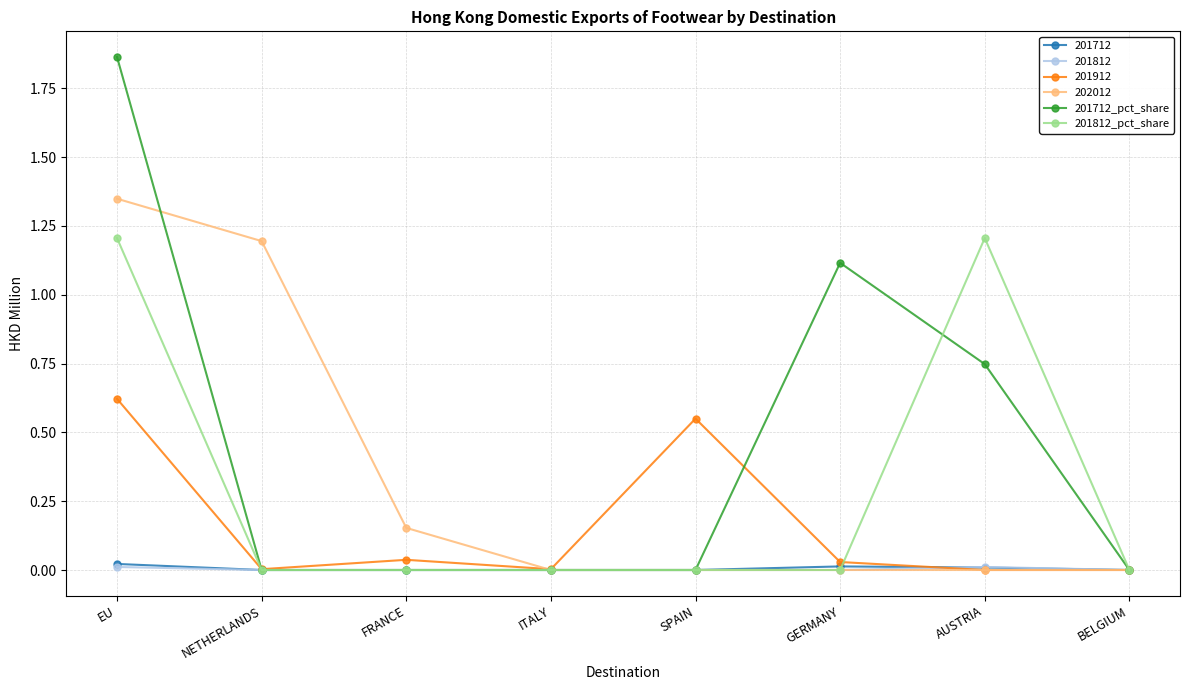

The value of 201712_pct_share at SPAIN is -0.9. True or false?

False